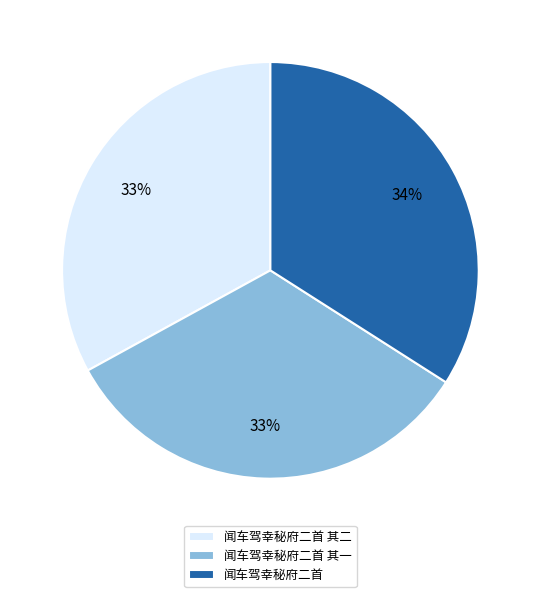

Is there a majority slice in this chart?

No